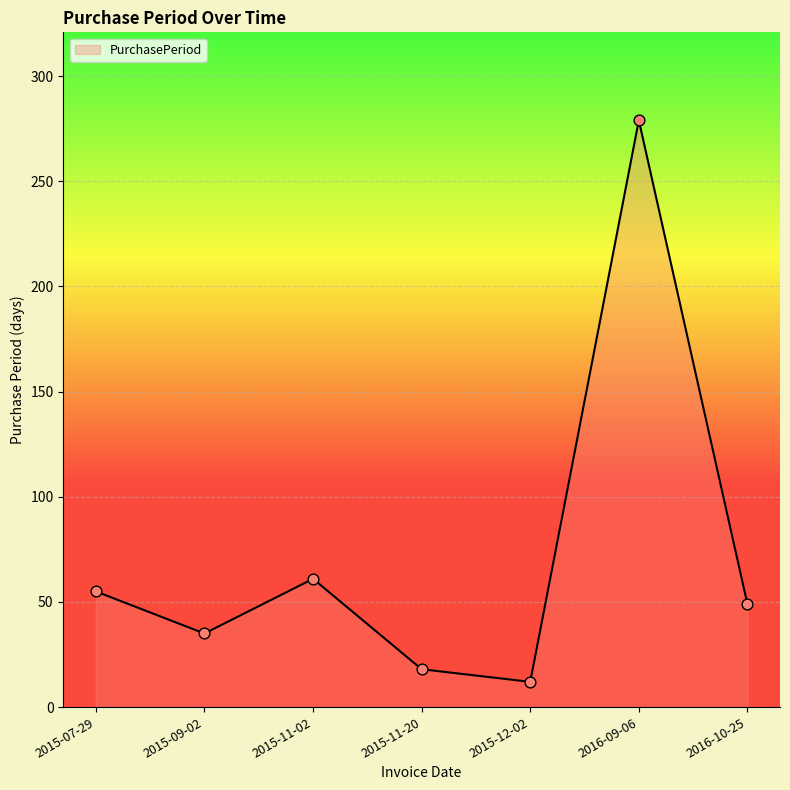

Between 2016-10-25 and 2015-09-02, which is larger?

2016-10-25